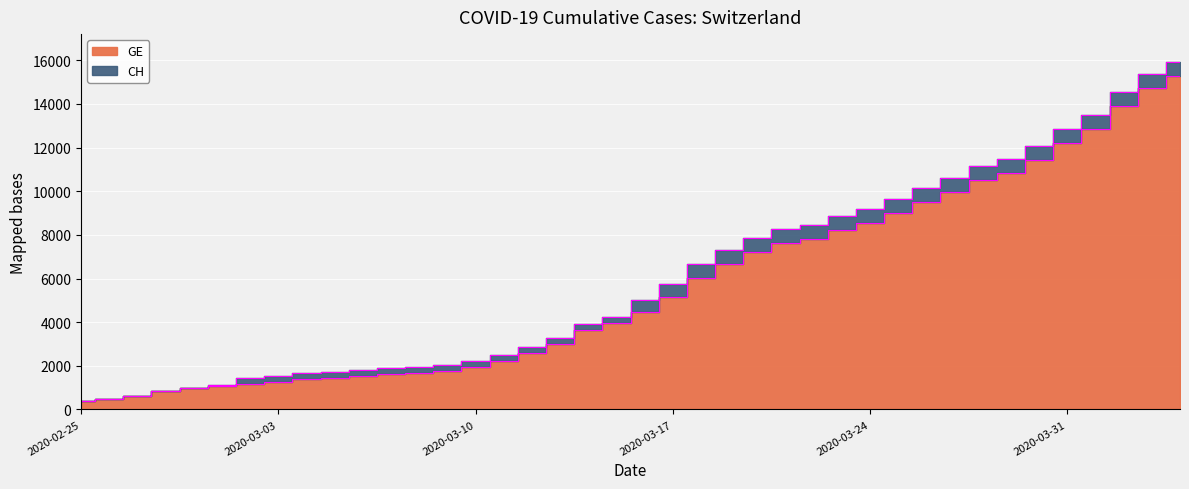

Reading right to left, extract all data points from this chart.

GE: 2020-04-04=15284	2020-04-03=14733	2020-04-02=13919	2020-04-01=12863	2020-03-31=12210	2020-03-30=11444	2020-03-29=10825	2020-03-28=10533	2020-03-27=9971	2020-03-26=9520	2020-03-25=9000	2020-03-24=8554	2020-03-23=8213	2020-03-22=7807	2020-03-21=7607	2020-03-20=7205	2020-03-19=6681	2020-03-18=6002	2020-03-17=5174	2020-03-16=4485	2020-03-15=3978	2020-03-14=3627	2020-03-13=3010	2020-03-12=2574	2020-03-11=2201	2020-03-10=1955	2020-03-09=1780	2020-03-08=1681	2020-03-07=1614	2020-03-06=1538	2020-03-05=1447	2020-03-04=1384	2020-03-03=1278	2020-03-02=1171	2020-03-01=1083	2020-02-29=981	2020-02-28=840	2020-02-27=630	2020-02-26=479	2020-02-25=375
CH: 2020-04-04=15926	2020-04-03=15375	2020-04-02=14561	2020-04-01=13505	2020-03-31=12852	2020-03-30=12086	2020-03-29=11467	2020-03-28=11175	2020-03-27=10613	2020-03-26=10162	2020-03-25=9642	2020-03-24=9196	2020-03-23=8855	2020-03-22=8449	2020-03-21=8249	2020-03-20=7847	2020-03-19=7323	2020-03-18=6644	2020-03-17=5731	2020-03-16=5012	2020-03-15=4259	2020-03-14=3908	2020-03-13=3291	2020-03-12=2845	2020-03-11=2472	2020-03-10=2226	2020-03-09=2051	2020-03-08=1952	2020-03-07=1885	2020-03-06=1809	2020-03-05=1715	2020-03-04=1652	2020-03-03=1544	2020-03-02=1436	2020-03-01=1113	2020-02-29=981	2020-02-28=840	2020-02-27=630	2020-02-26=479	2020-02-25=375